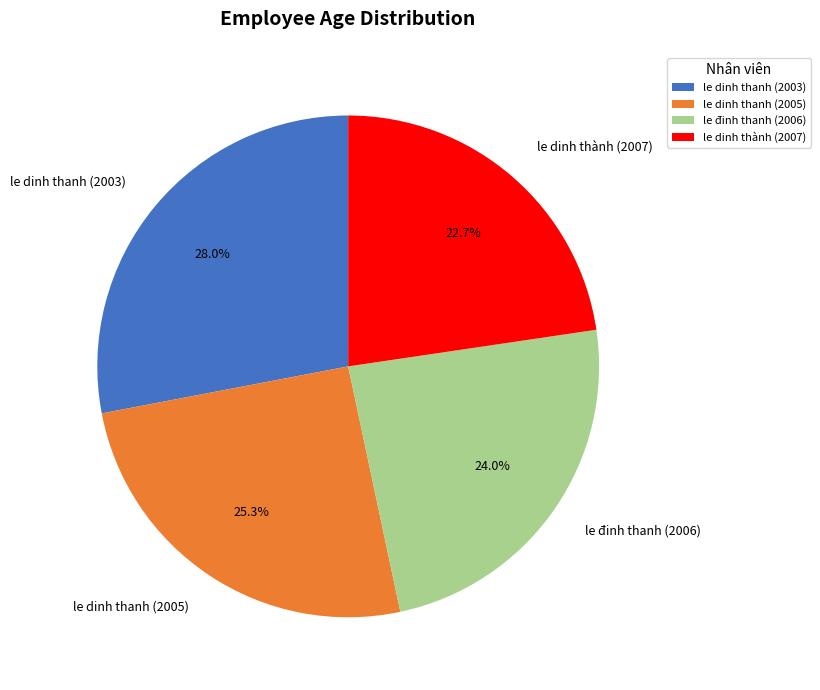

Is it true that le dinh thanh (2005) is 14% of the pie?

False